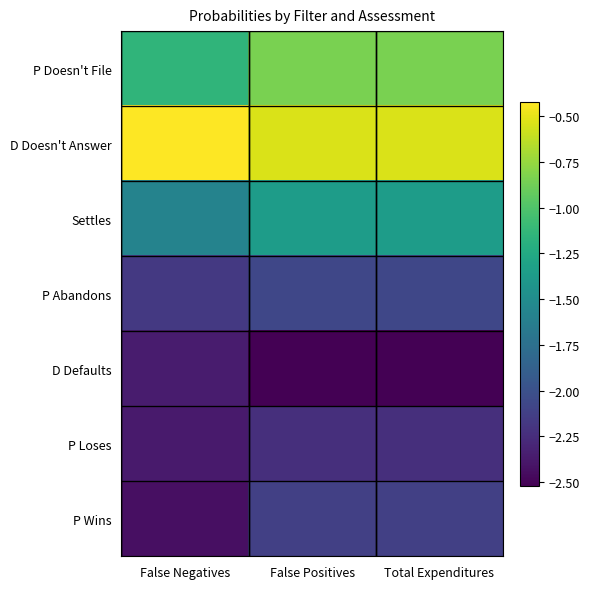

Reading left to right, transcribe all the data shown in this chart.

P Doesn't File: False Negatives=-1.1	False Positives=-0.8	Total Expenditures=-0.8
D Doesn't Answer: False Negatives=-0.4	False Positives=-0.5	Total Expenditures=-0.5
Settles: False Negatives=-1.6	False Positives=-1.4	Total Expenditures=-1.4
P Abandons: False Negatives=-2.2	False Positives=-2.1	Total Expenditures=-2.1
D Defaults: False Negatives=-2.4	False Positives=-2.5	Total Expenditures=-2.5
P Loses: False Negatives=-2.4	False Positives=-2.2	Total Expenditures=-2.2
P Wins: False Negatives=-2.4	False Positives=-2.1	Total Expenditures=-2.1